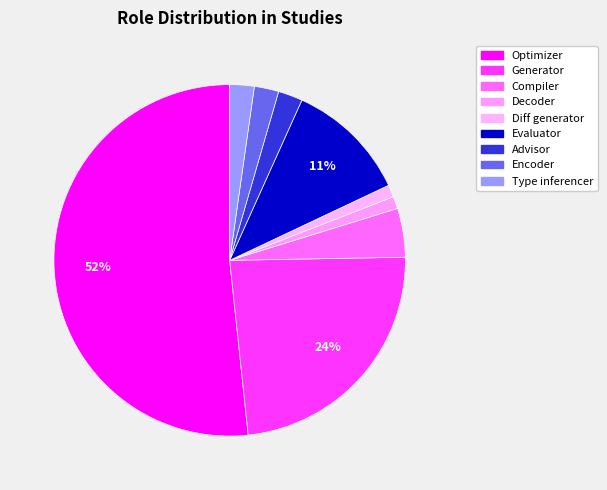

How many slices are in this pie chart?

9